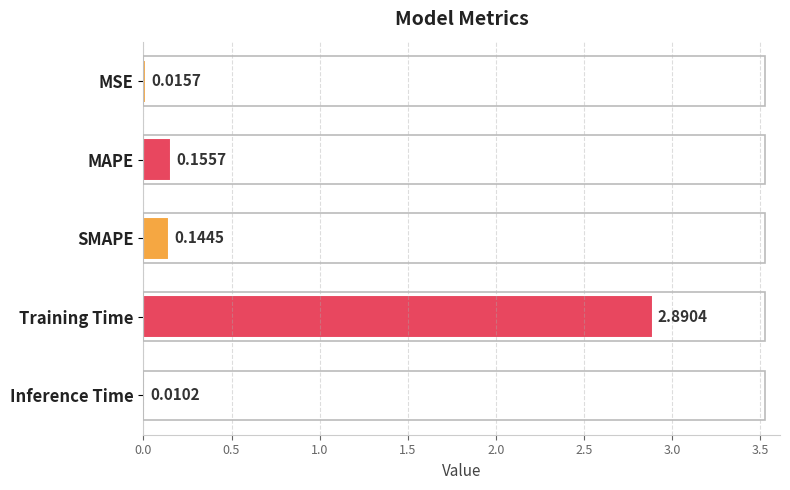

Does the chart contain stacked bars?

No